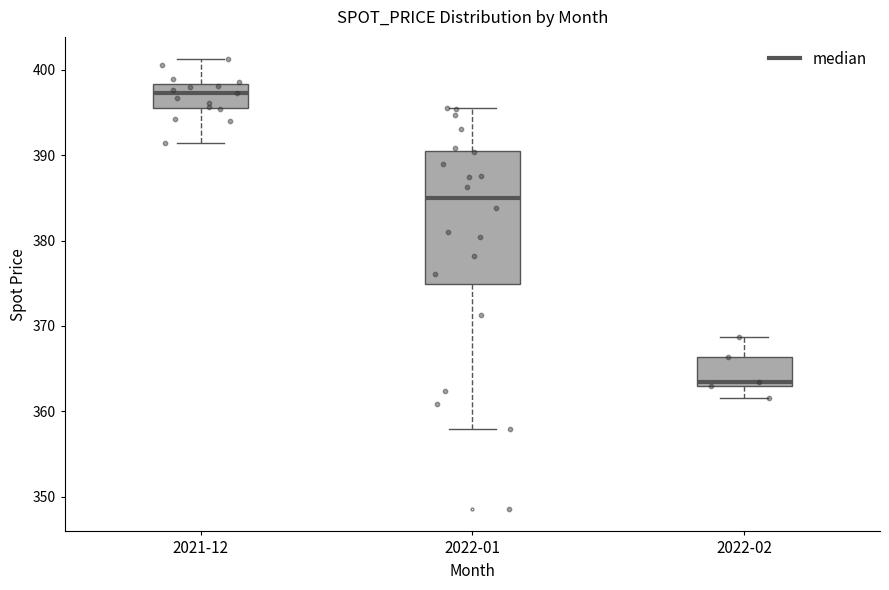

Reading left to right, transcribe this box plot: for each box, give where its median line is, the range the box spans, and where its two whiskers end, as read against the y-axis. The values are not printed on the chart, so give them approximately, as read against the axis.

2021-12: median 397, box 396 to 398, whiskers 391 to 401
2022-01: median 385, box 375 to 391, whiskers 358 to 396
2022-02: median 363 (just above the box's lower edge), box 363 to 366, whiskers 362 to 369